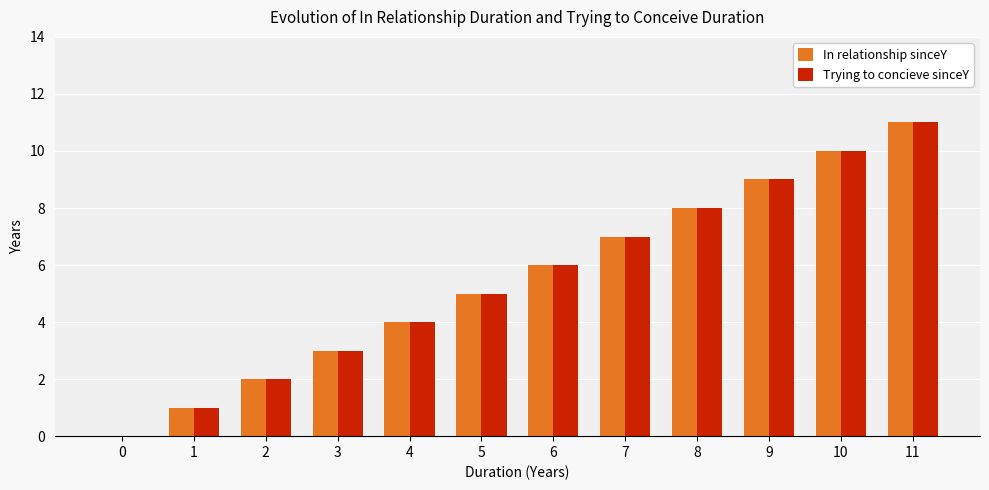

How many groups of bars are there?

12